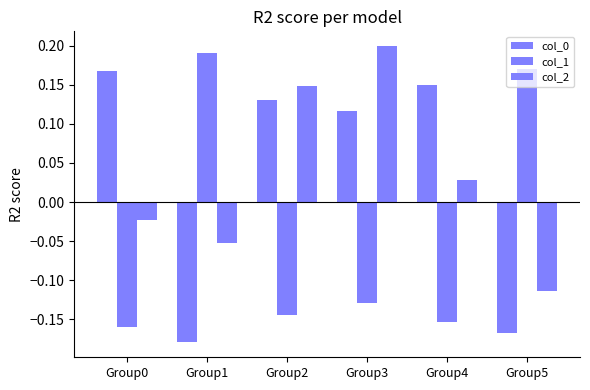

How many categories are shown in the chart?

6